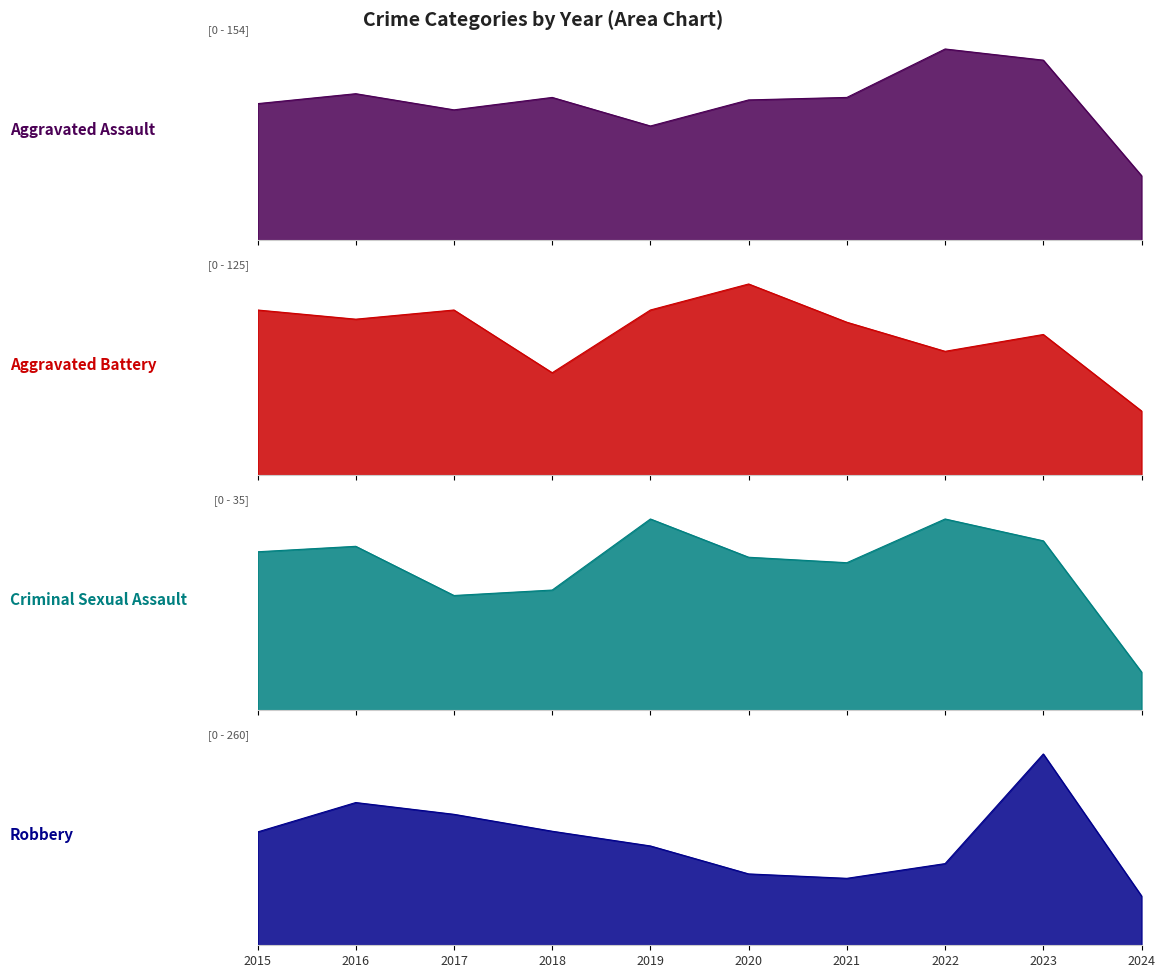

Which series has the largest total across all categories?

Robbery